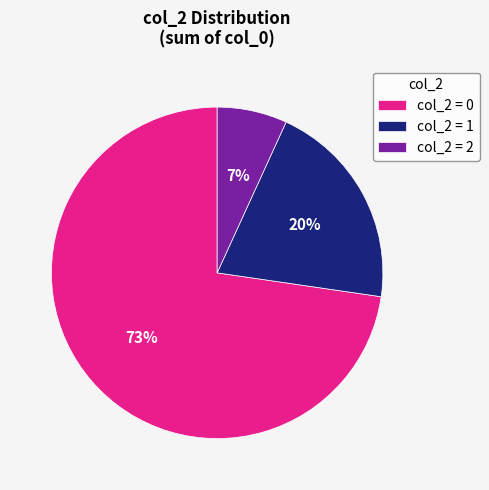

To the nearest percent, what portion does col_2 = 2 represent?

7%